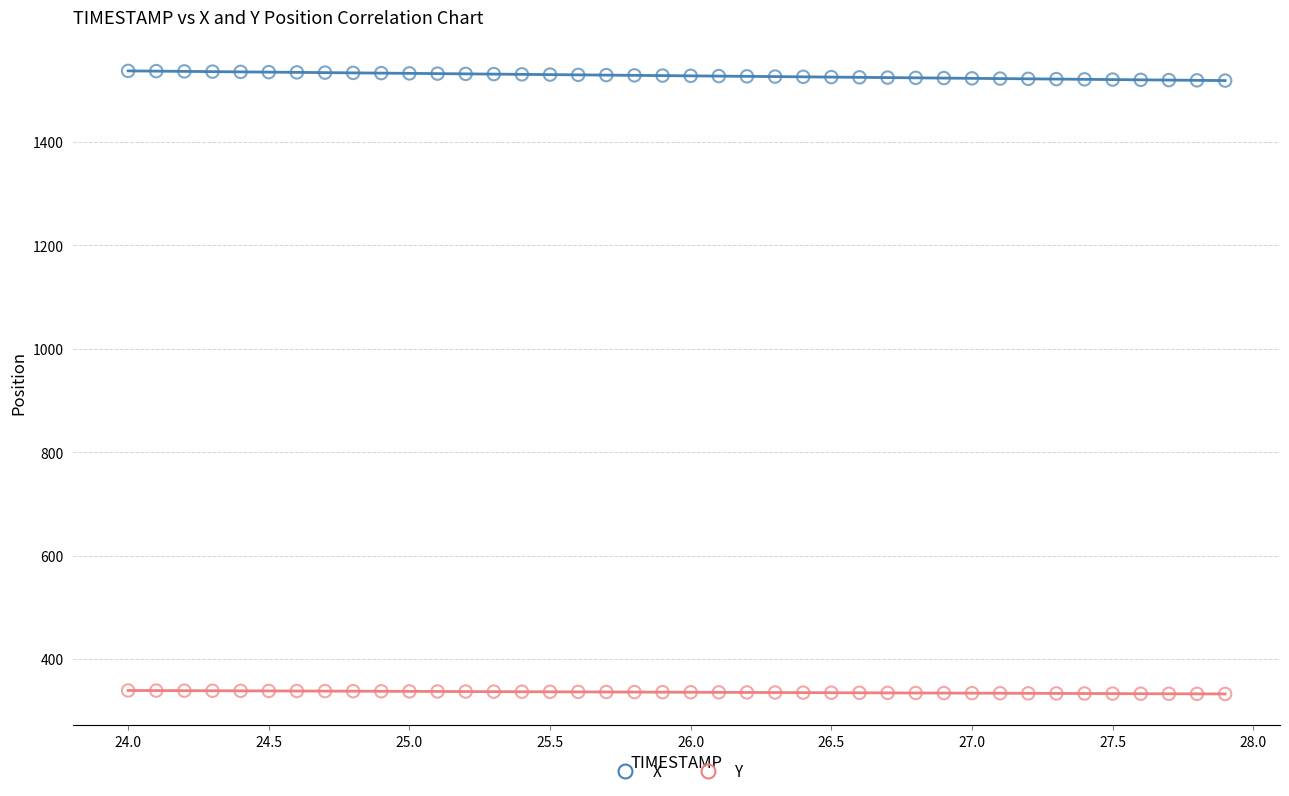

Which series reaches the maximum Y coordinate?

X